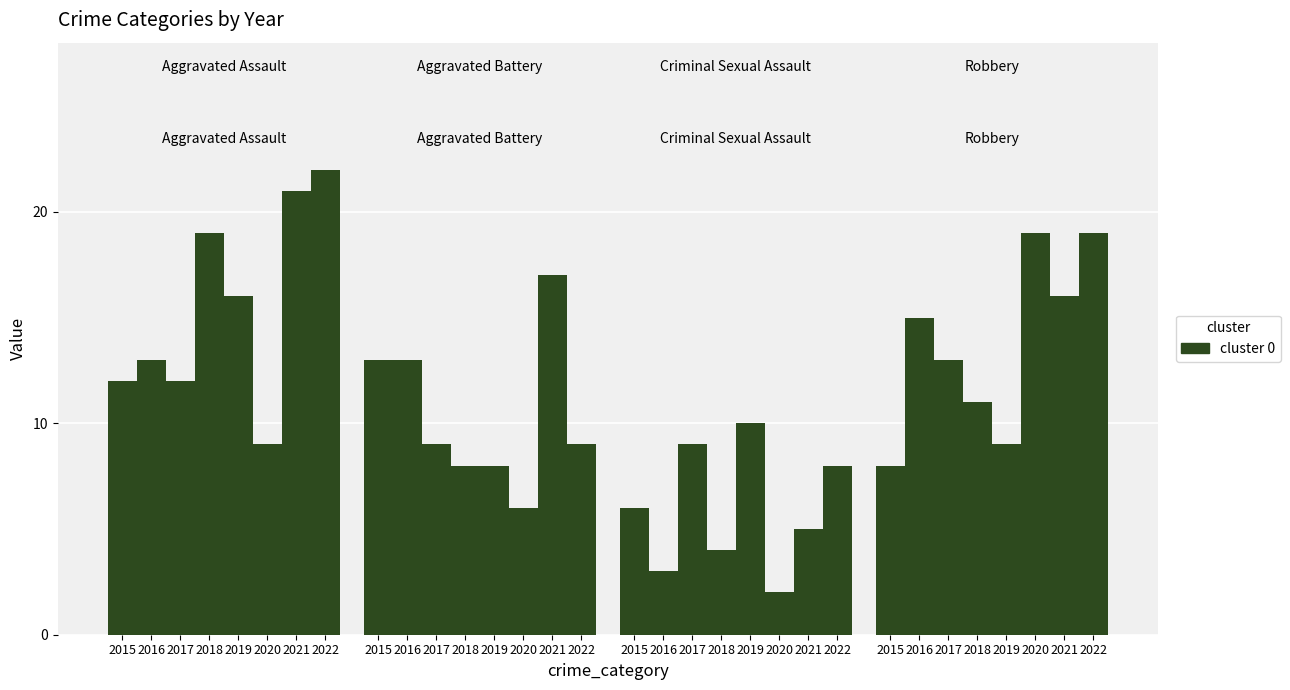

Rank the series by their maximum value, from highest to lowest.

Aggravated Assault, Robbery, Aggravated Battery, Criminal Sexual Assault